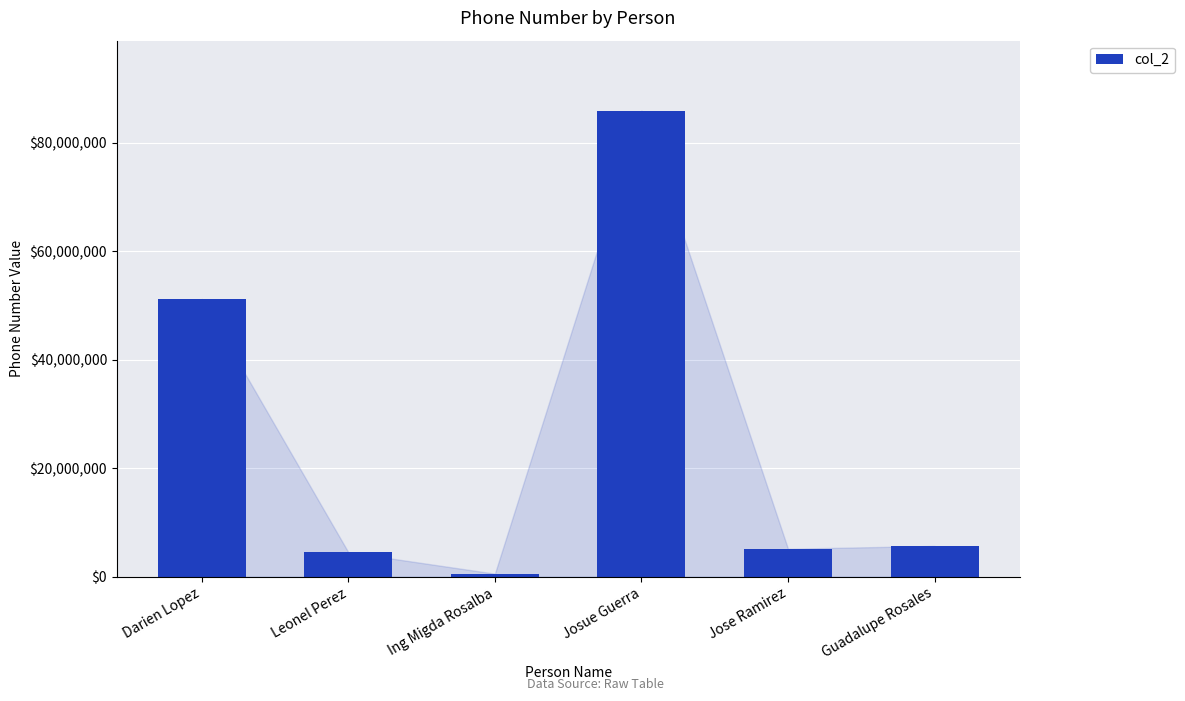

Reading left to right, what are all the values shown in this chart?

51212238	4512512	563566	85924524	5151325	5678483